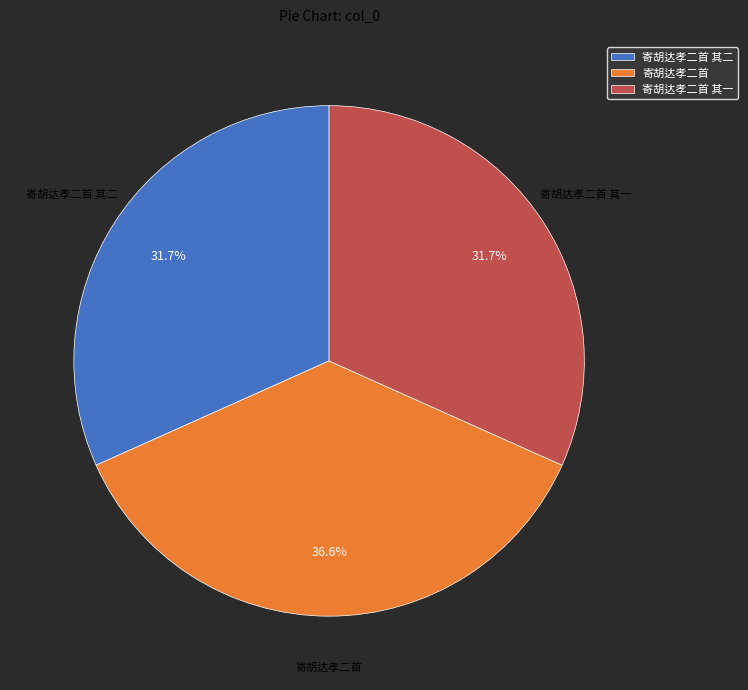

What is the largest slice in the pie chart?

寄胡达孝二首